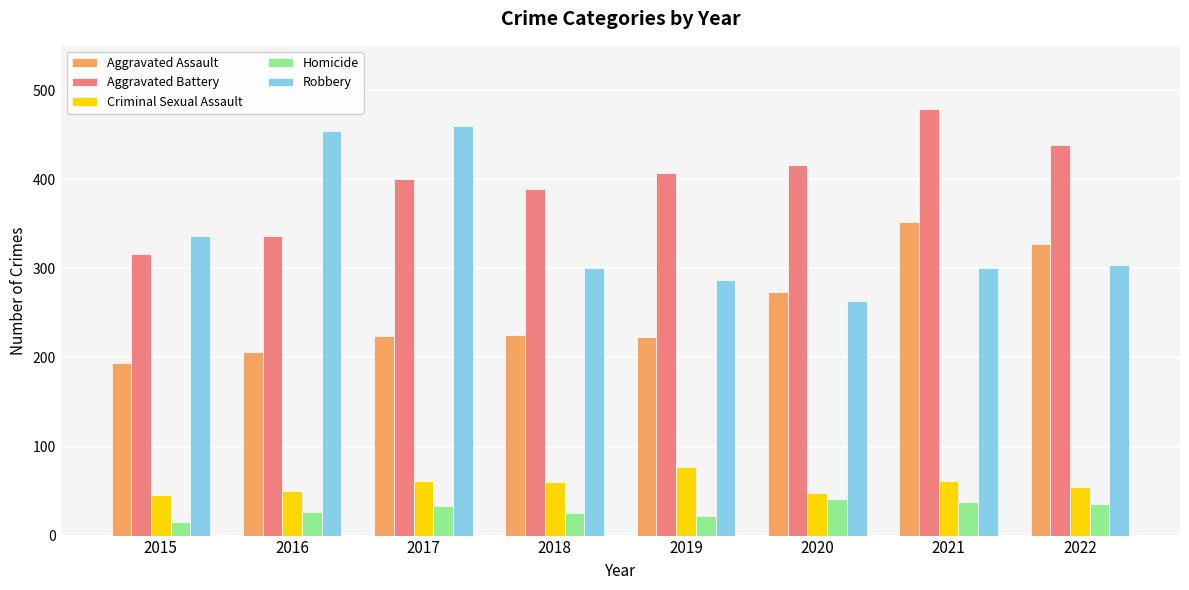

List the series in order of their peak value, highest first.

Aggravated Battery, Robbery, Aggravated Assault, Criminal Sexual Assault, Homicide